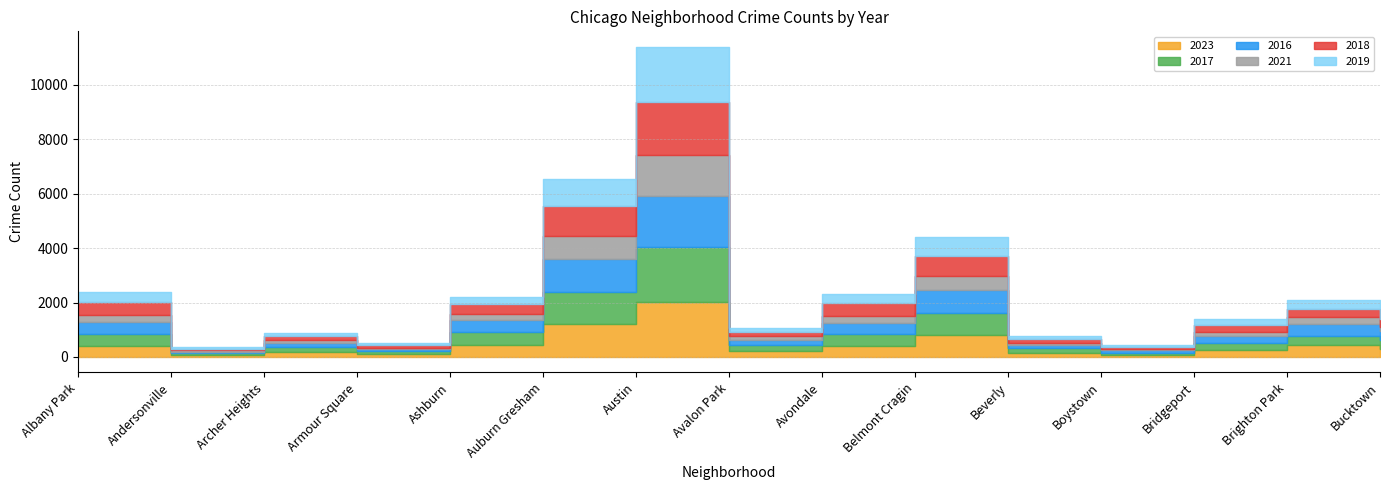

Reading left to right, what are all the values shown in this chart?

2023: 405	79	192	113	430	1219	2021	229	391	801	160	85	247	429	298
2017: 449	52	166	97	499	1162	2026	206	466	828	158	69	264	324	324
2016: 420	61	166	68	446	1235	1887	188	395	827	122	83	260	474	345
2021: 265	44	99	55	205	840	1501	152	260	501	66	38	153	224	150
2018: 474	52	137	95	351	1079	1955	143	477	743	155	78	262	326	275
2019: 364	72	136	82	289	1007	2011	163	337	691	116	100	214	306	241